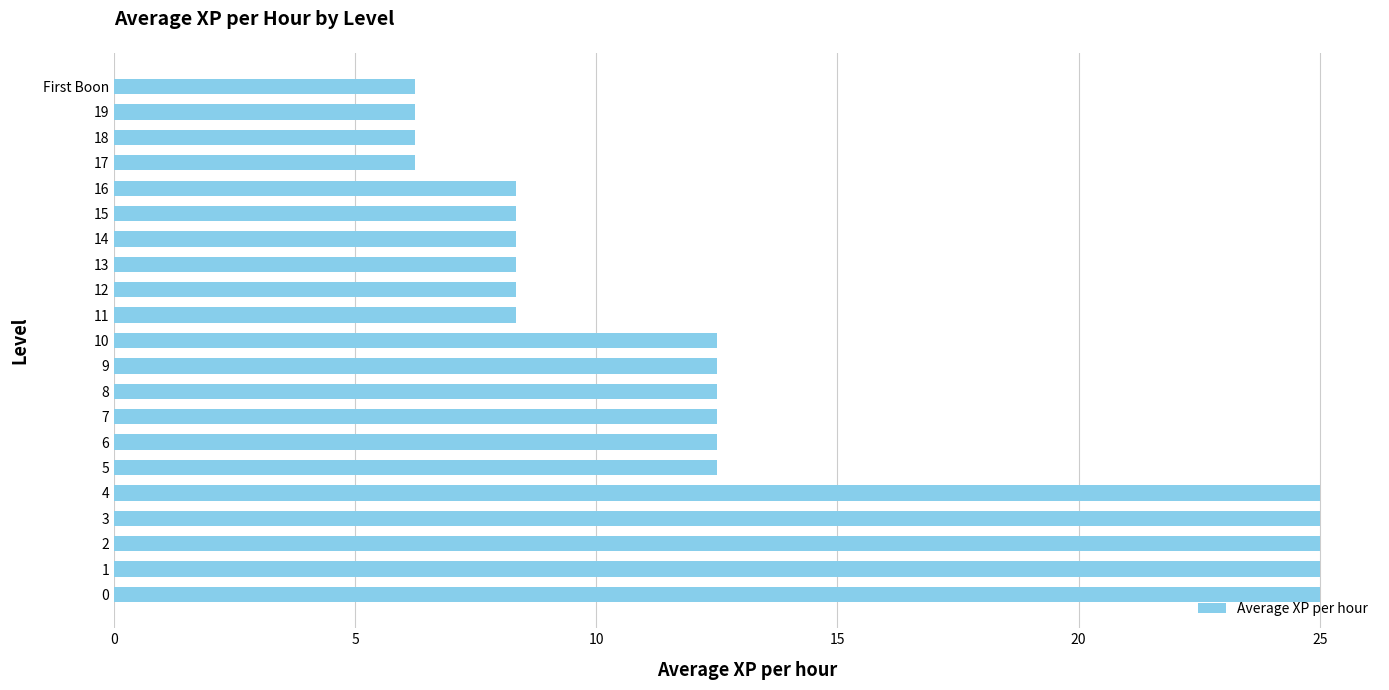

What is the maximum value shown in the chart?

25.0